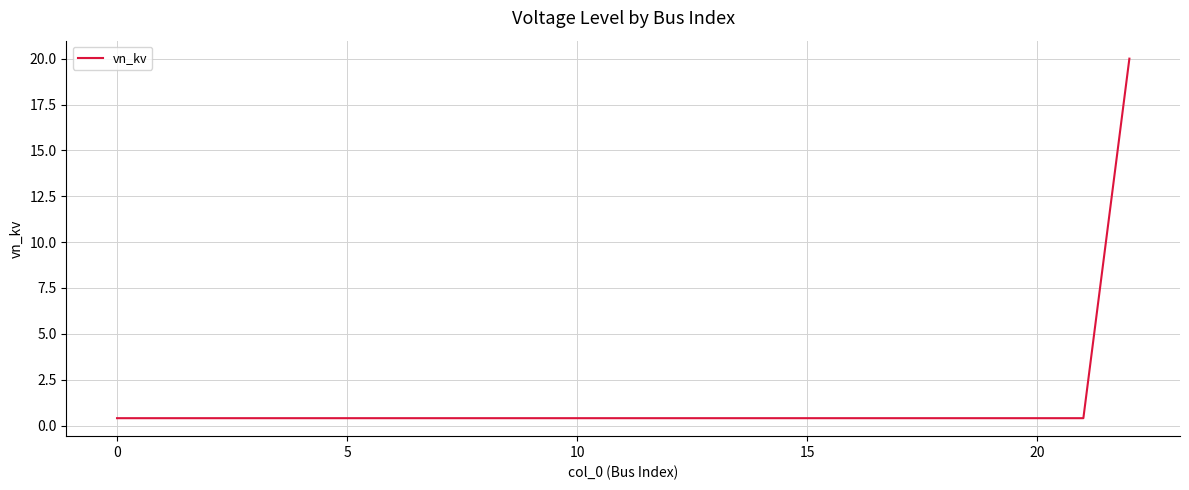

Does the chart display data point markers on the line(s)?

No